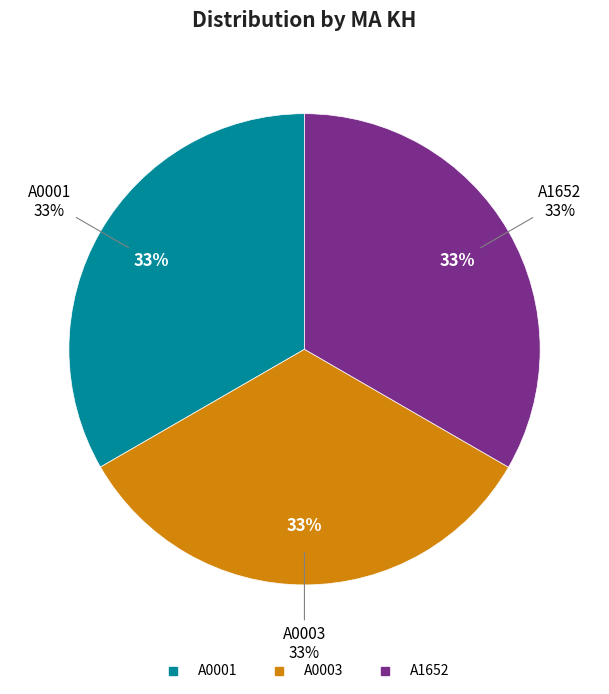

How many slices are in this pie chart?

3